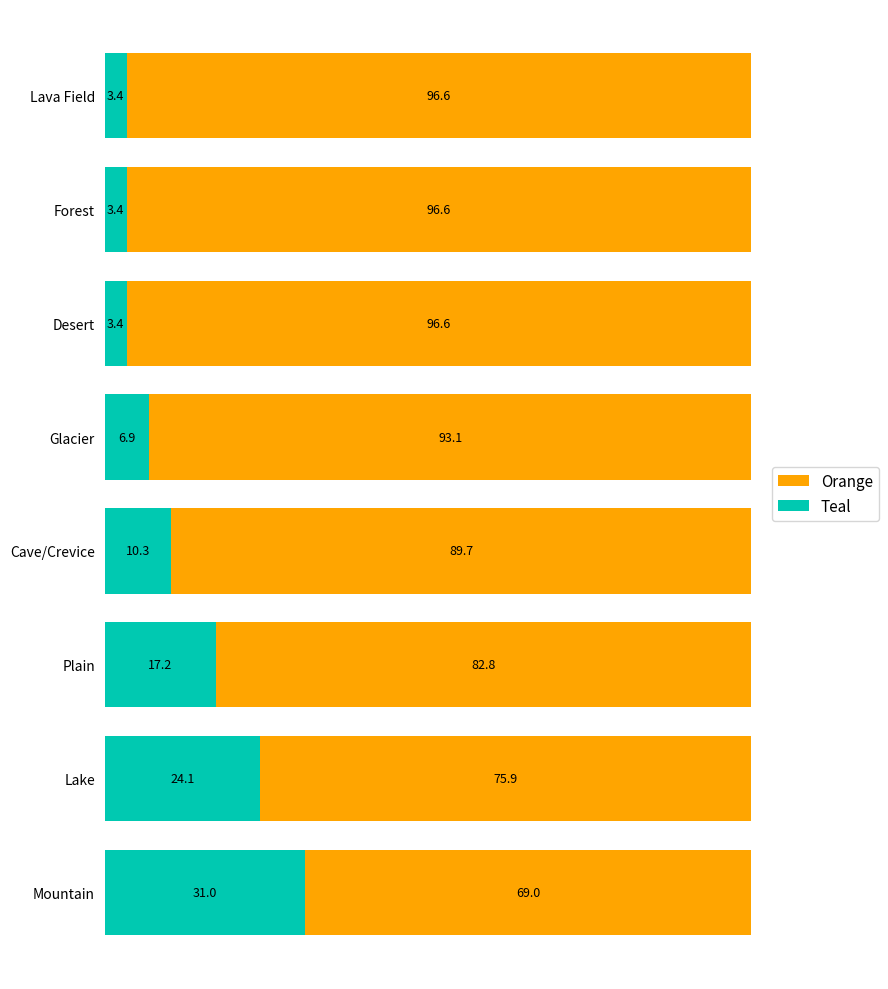

What is the highest value of the Teal series?

31.0